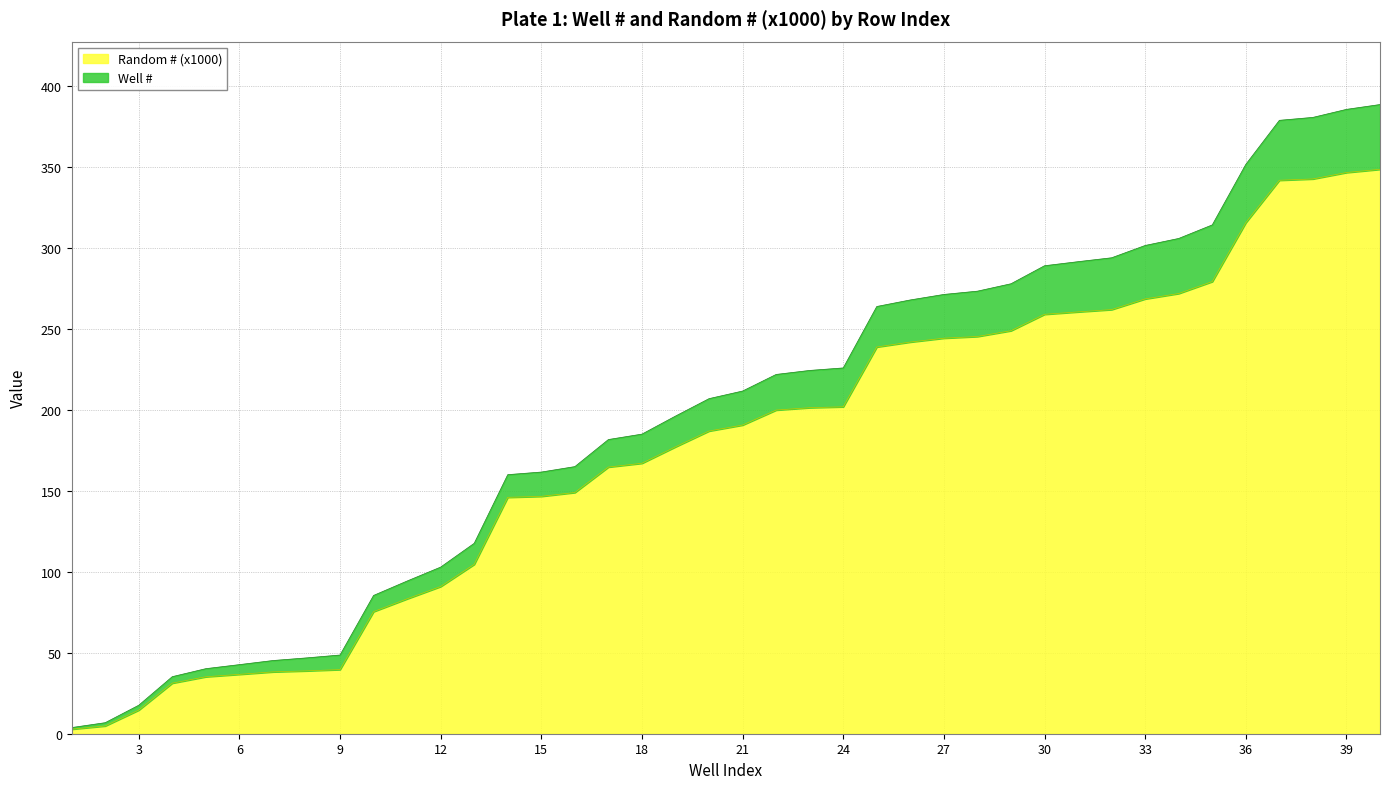

What is the maximum value for Random # (x1000)?

348.5